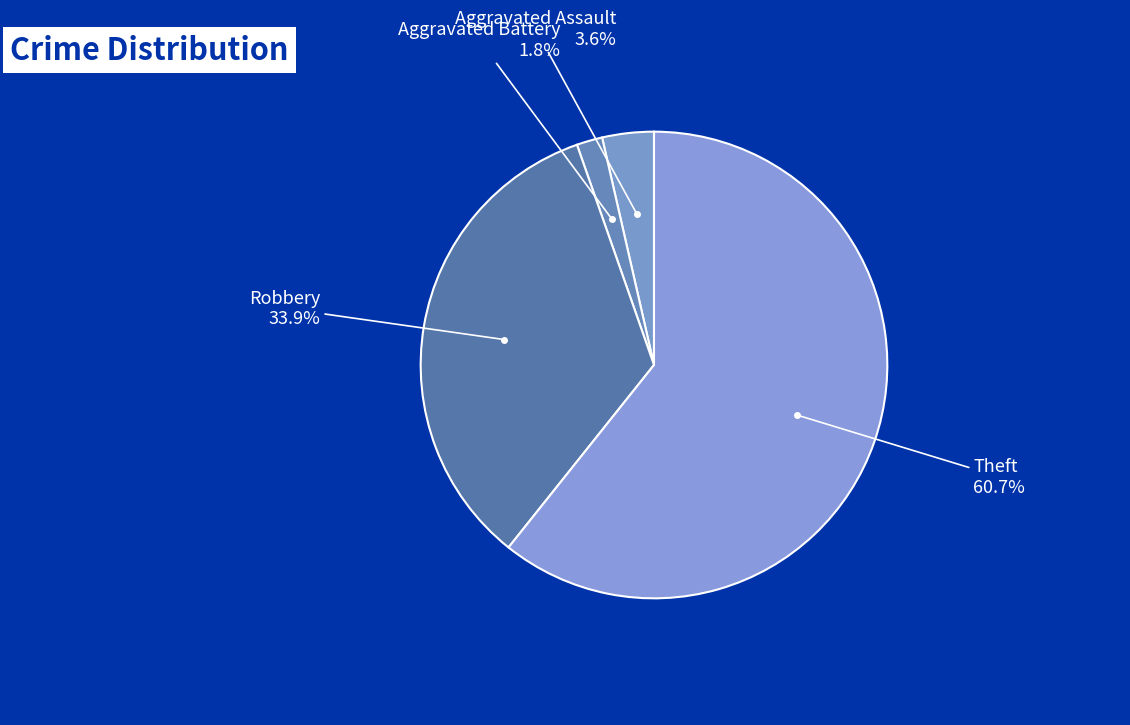

Rank the categories by value from lowest to highest.

Aggravated Battery, Aggravated Assault, Robbery, Theft